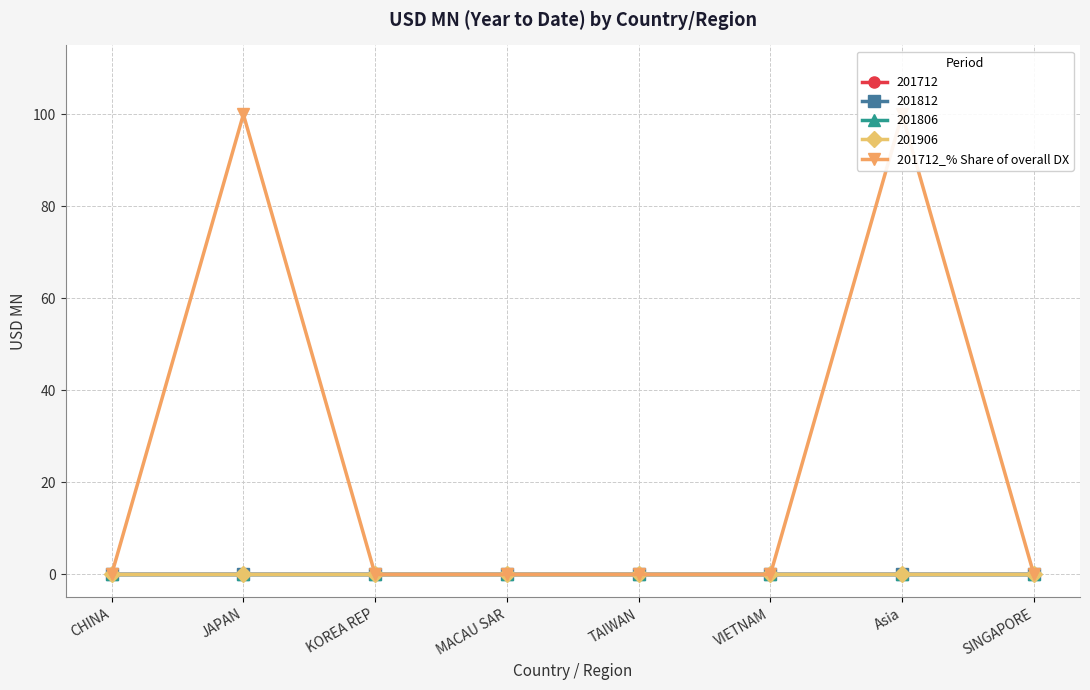

What position from the left is SINGAPORE?

8